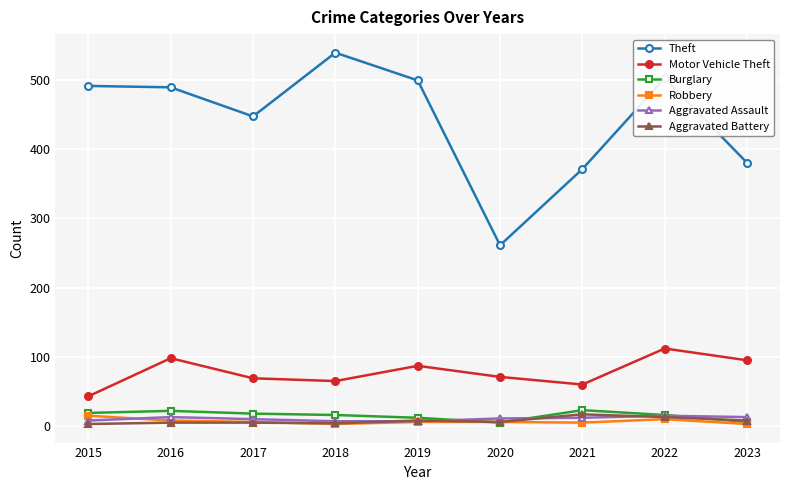

How many lines are shown in the chart?

6